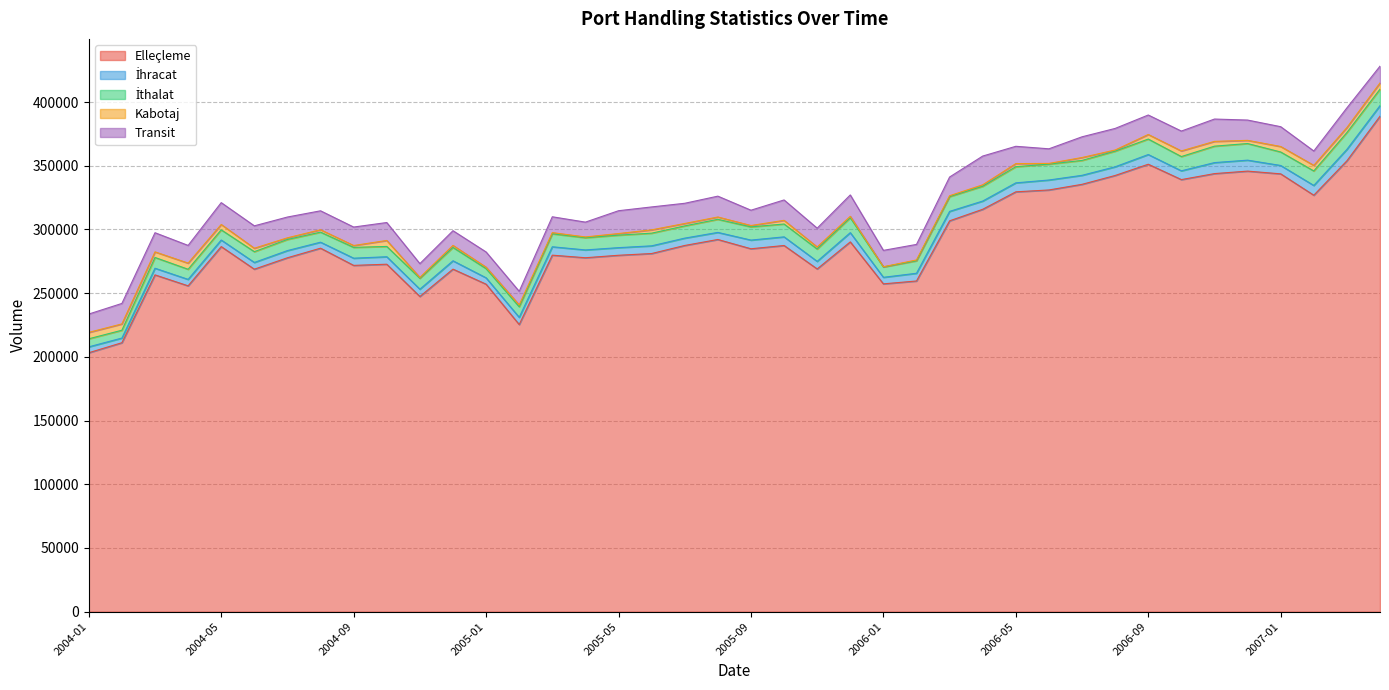

Which series changed the most between 2004-06 and 2004-08?

Elleçleme